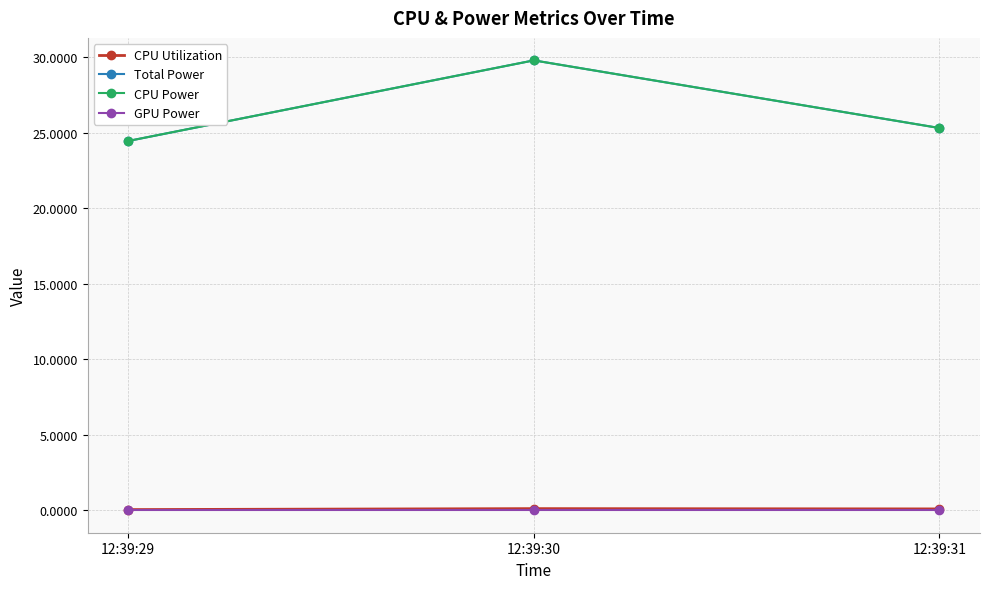

Which series has the widest spread of values?

Total Power